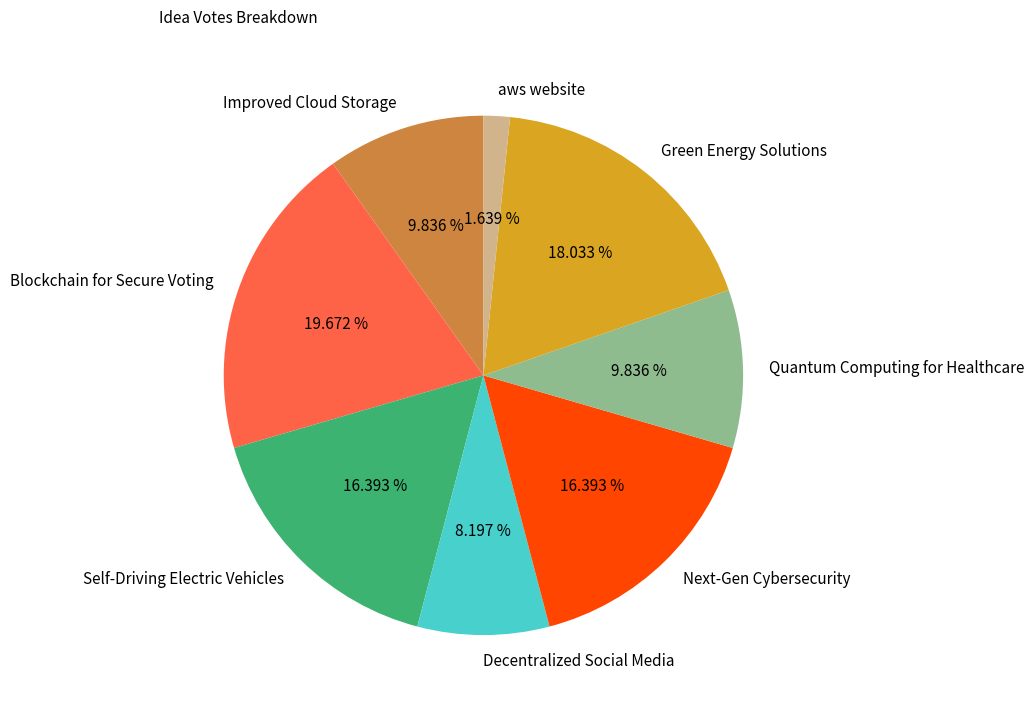

Do Blockchain for Secure Voting and Self-Driving Electric Vehicles together represent more than half of the pie?

No